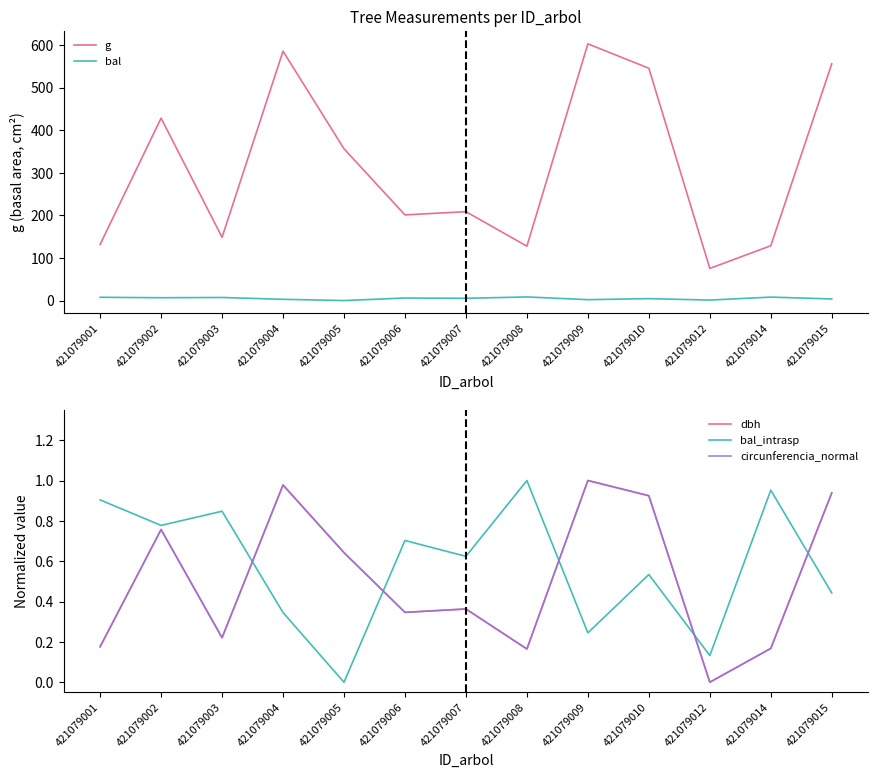

True or false: circunferencia_normal and g intersect in this chart.

False